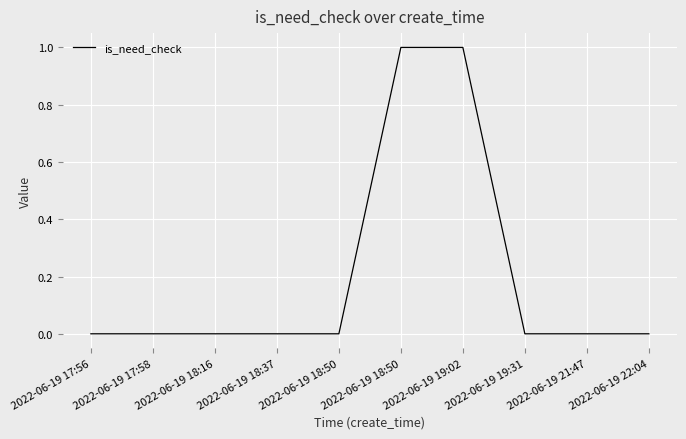

What is the change in value from 2022-06-19 17:56 to 2022-06-19 18:50?

+1